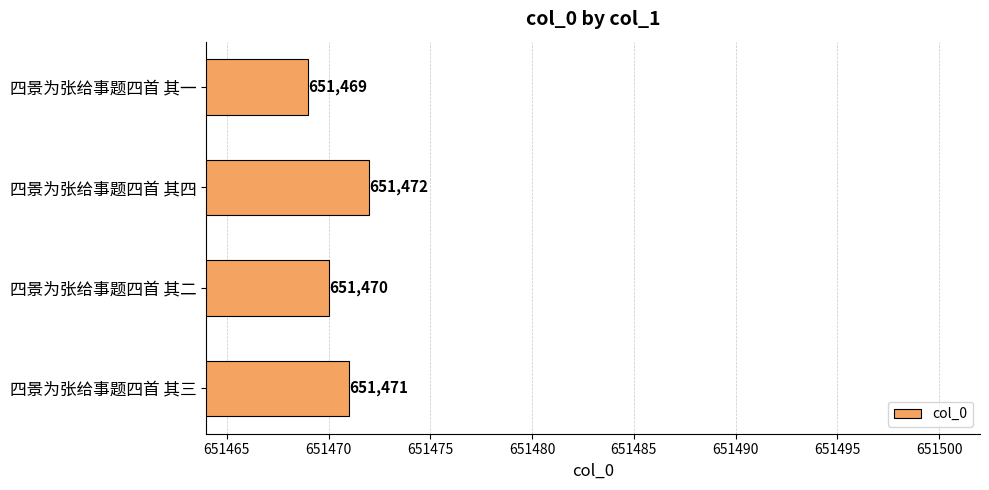

How many values are below 651471?

2